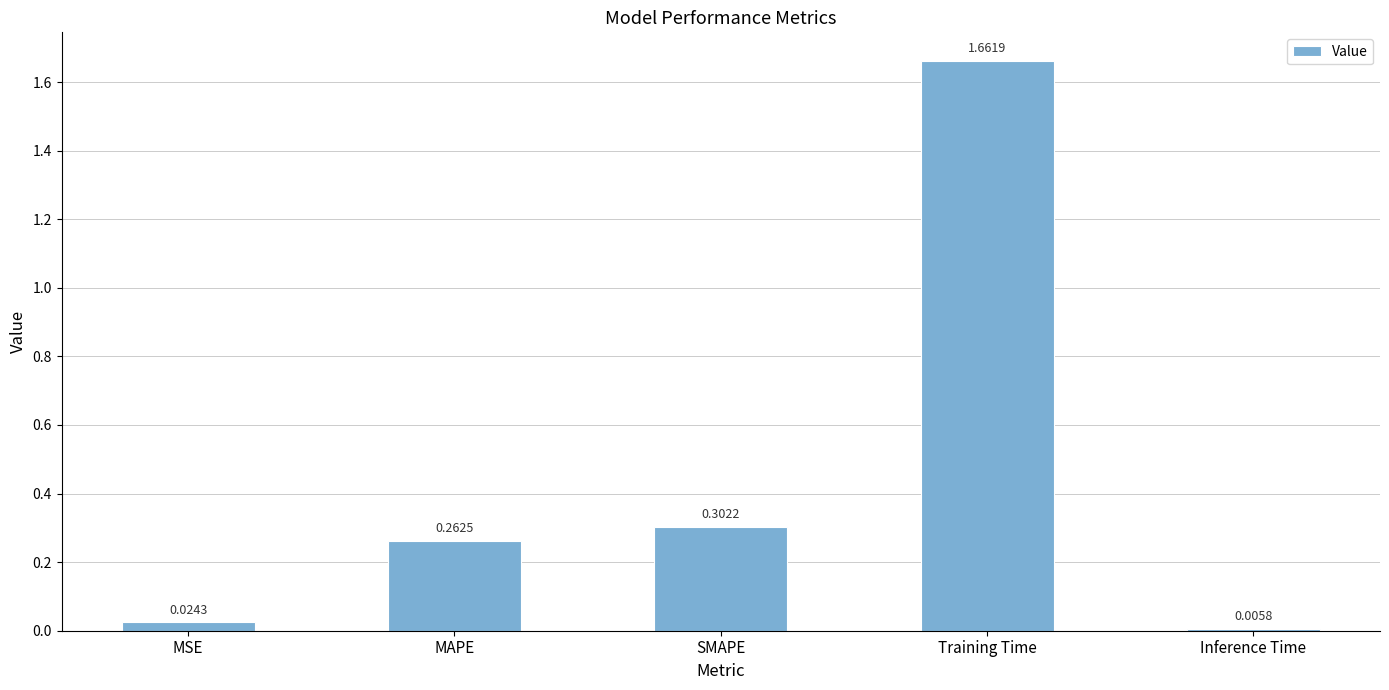

What is the label of the 3rd bar from the left?

SMAPE